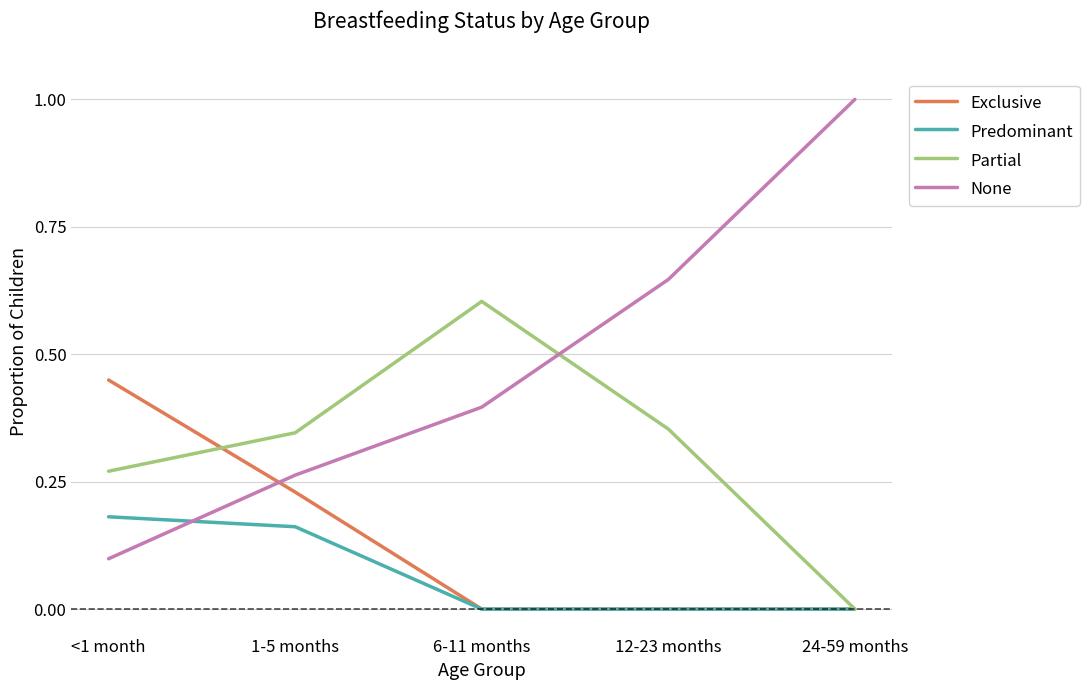

Where is the first local maximum for Partial?

6-11 months